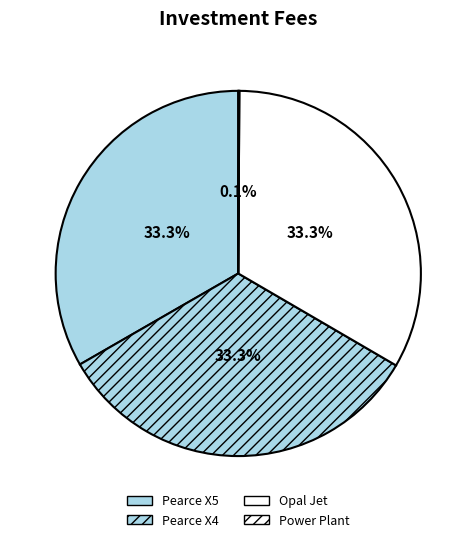

What is the smallest slice in the pie chart?

Power Plant